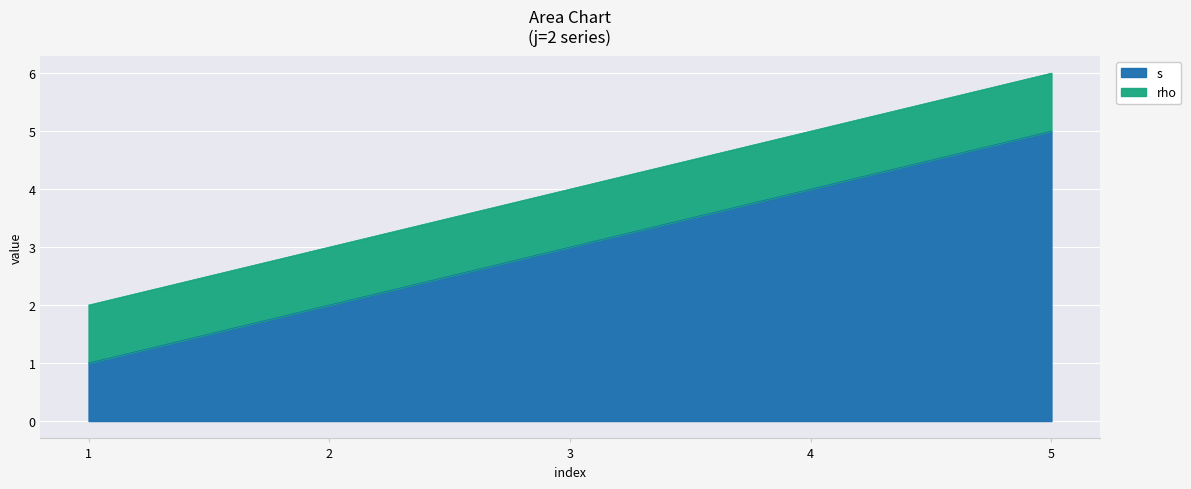

What is the difference between the maximum and second lowest values?

3